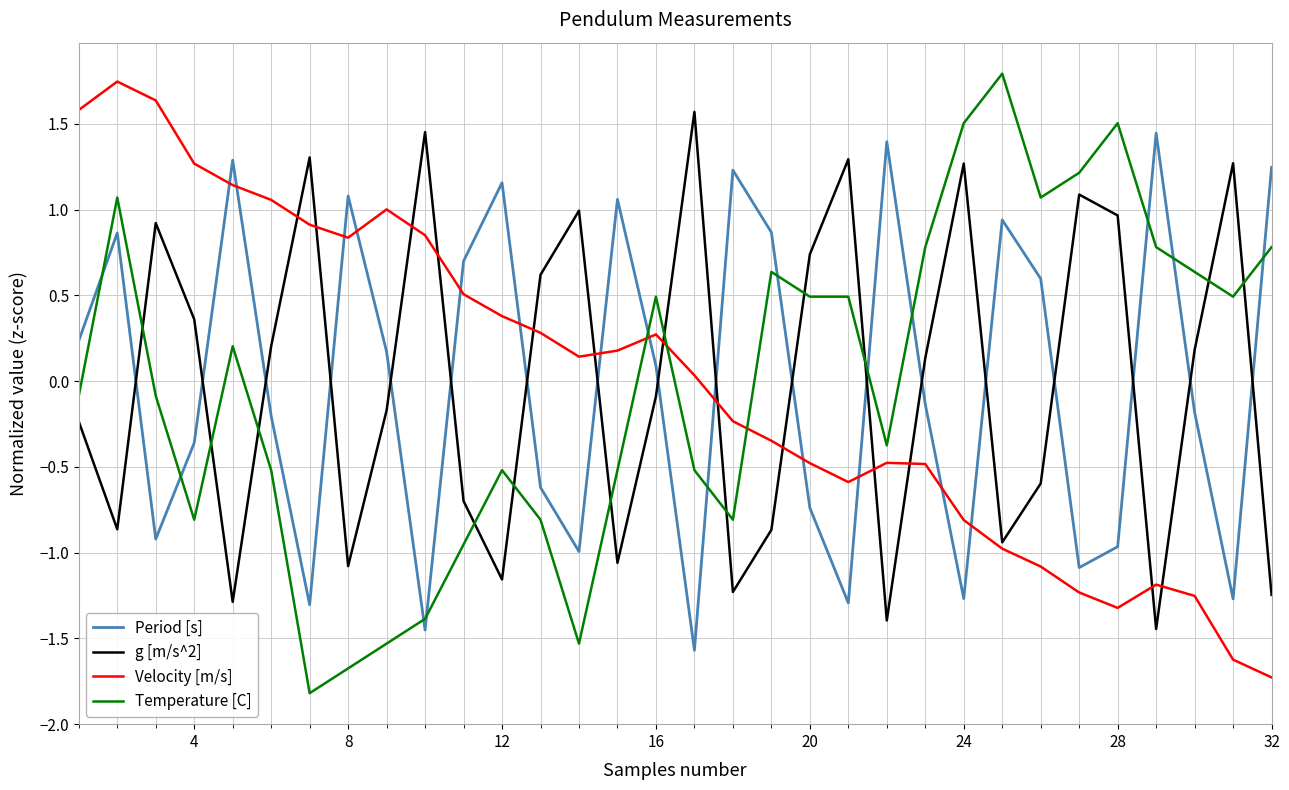

Does the chart have visible grid lines?

Yes